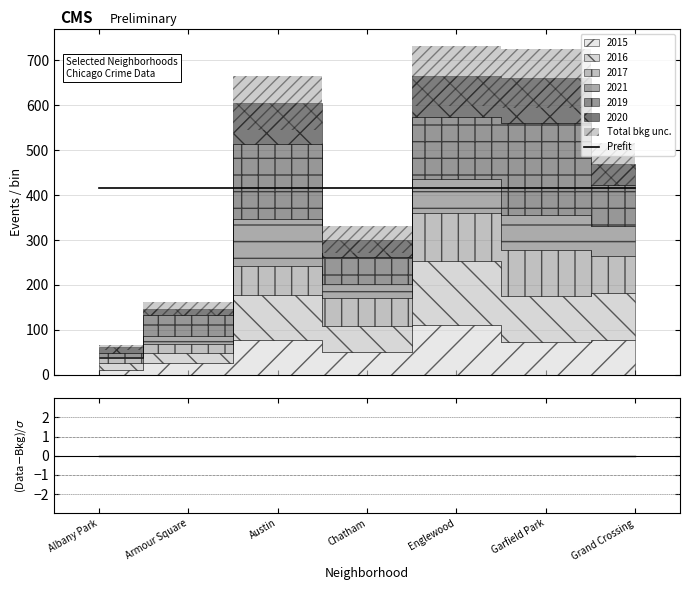

Is this an area chart (filled region under the line)?

No